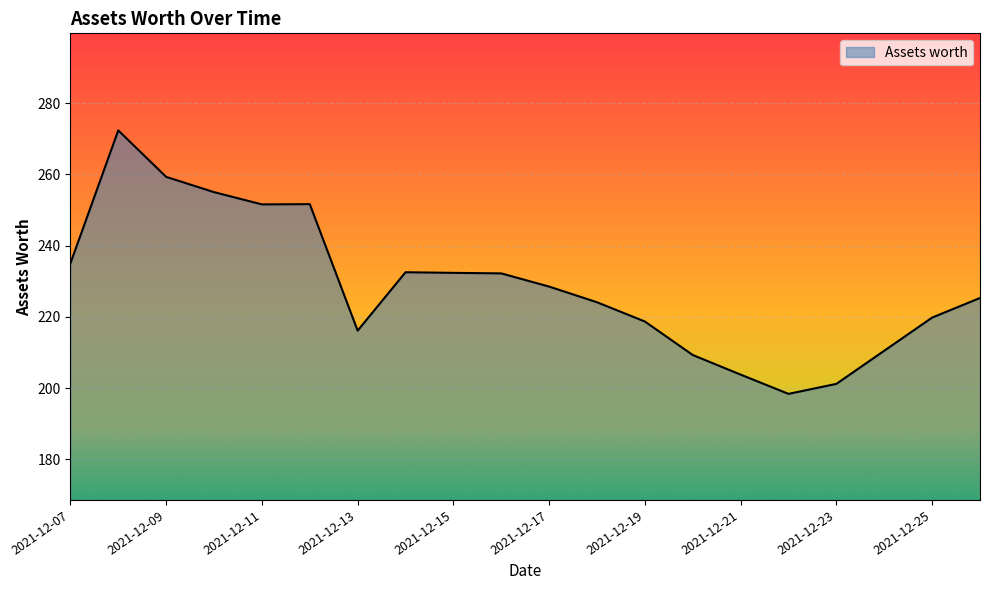

What is the maximum value shown in the chart?

272.3